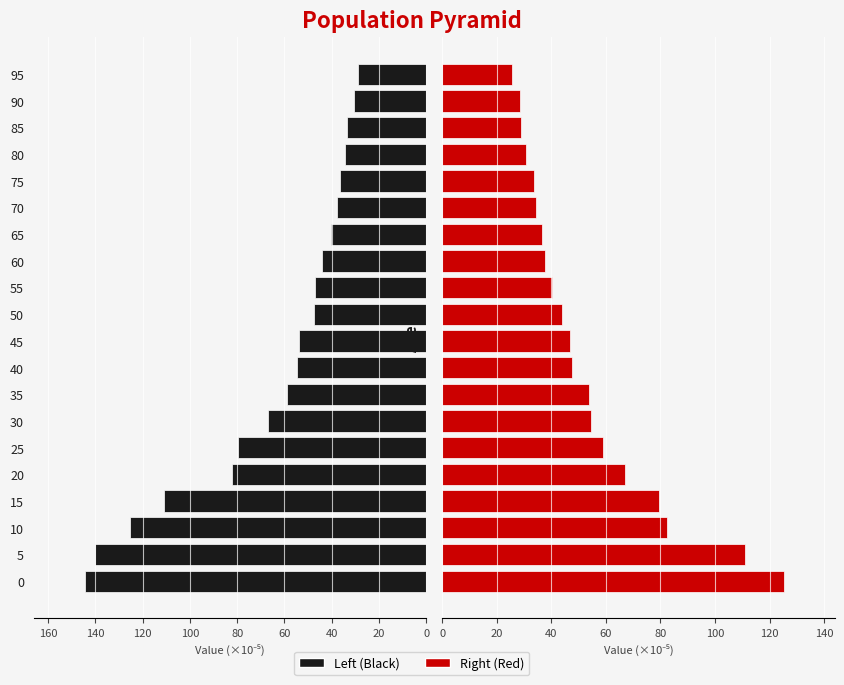

How many data points does each series have?

20